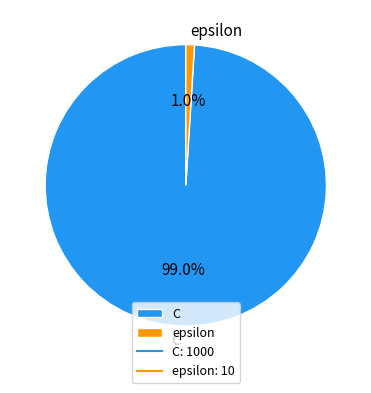

To the nearest percent, what is the average slice percentage?

50%